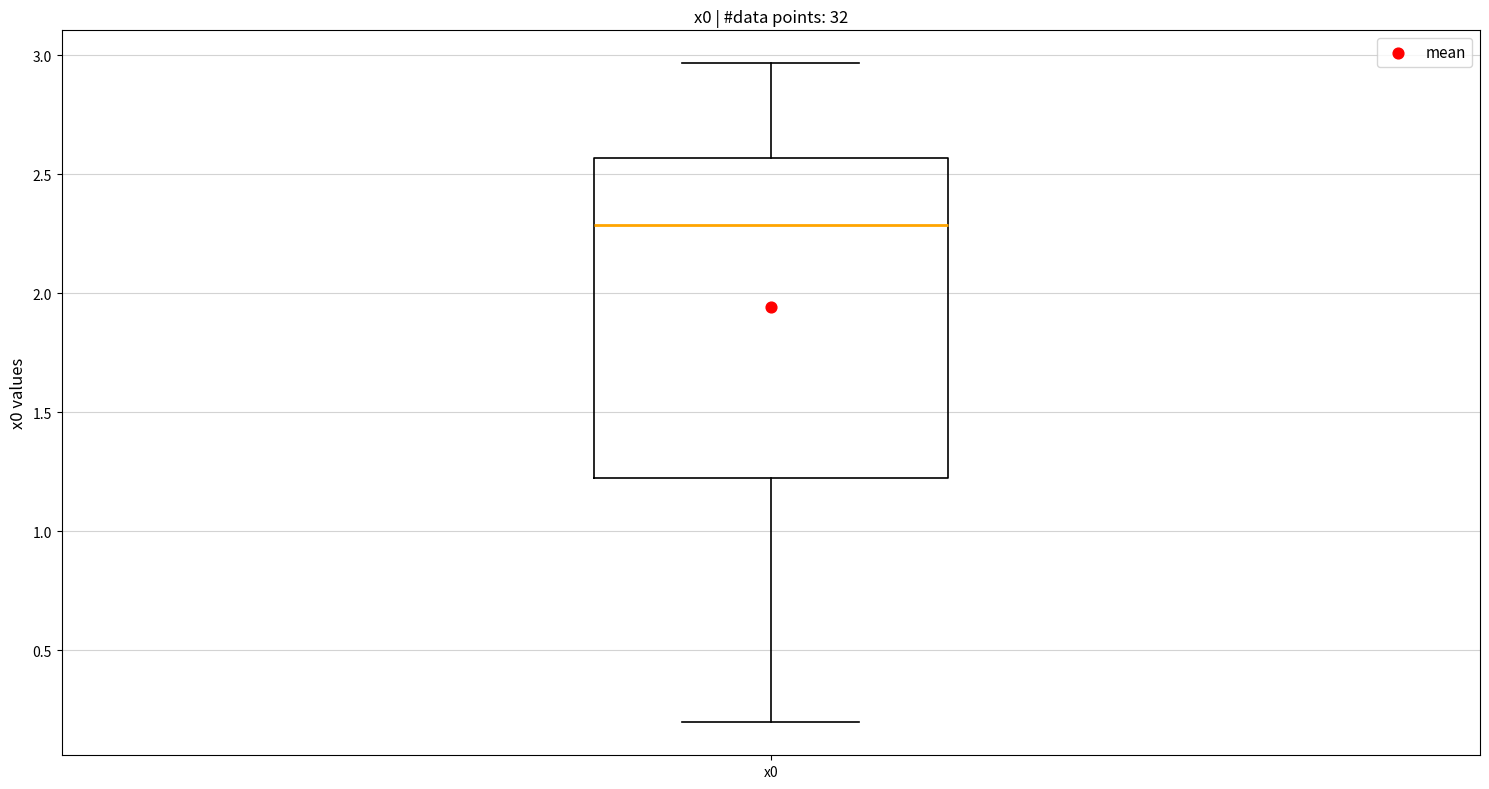

Read this box plot against the y-axis: the position of the median line, the range covered by the box, and the ends of both whiskers. The values are not printed on the chart, so give them approximately, as read against the axis.

median 2.30, box 1.20 to 2.55, whiskers 0.20 to 2.95